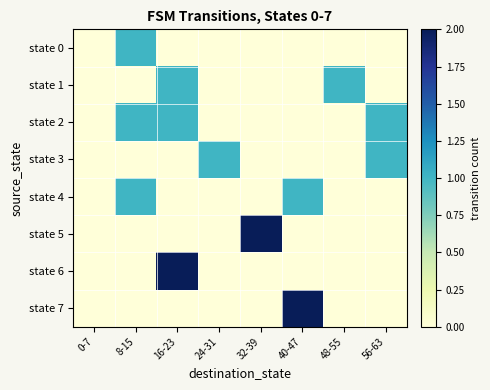

Reading left to right, list all the values displayed in this chart.

state 0: 0-7=0	8-15=1	16-23=0	24-31=0	32-39=0	40-47=0	48-55=0	56-63=0
state 1: 0-7=0	8-15=0	16-23=1	24-31=0	32-39=0	40-47=0	48-55=1	56-63=0
state 2: 0-7=0	8-15=1	16-23=1	24-31=0	32-39=0	40-47=0	48-55=0	56-63=1
state 3: 0-7=0	8-15=0	16-23=0	24-31=1	32-39=0	40-47=0	48-55=0	56-63=1
state 4: 0-7=0	8-15=1	16-23=0	24-31=0	32-39=0	40-47=1	48-55=0	56-63=0
state 5: 0-7=0	8-15=0	16-23=0	24-31=0	32-39=2	40-47=0	48-55=0	56-63=0
state 6: 0-7=0	8-15=0	16-23=2	24-31=0	32-39=0	40-47=0	48-55=0	56-63=0
state 7: 0-7=0	8-15=0	16-23=0	24-31=0	32-39=0	40-47=2	48-55=0	56-63=0